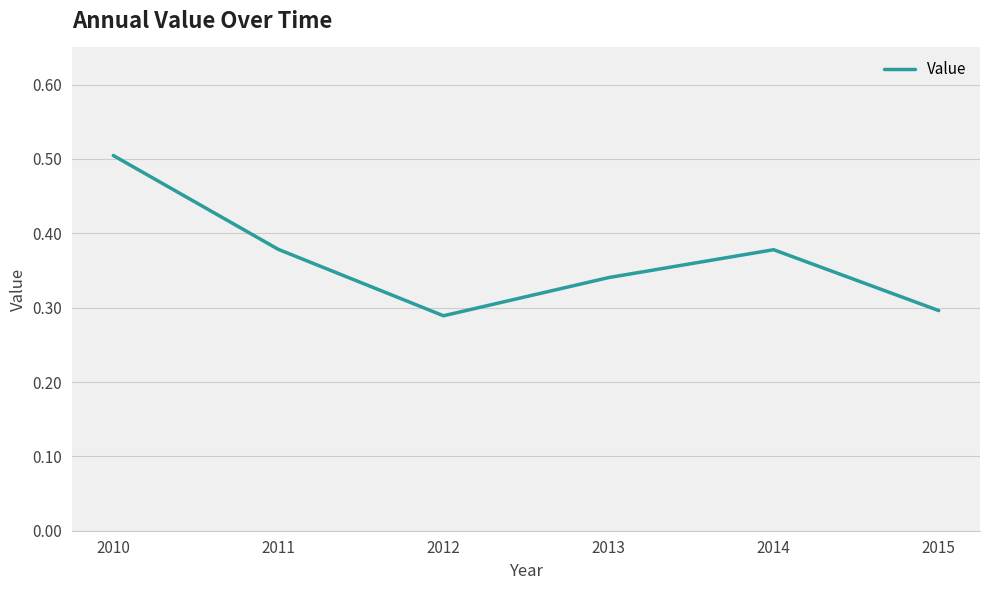

Which category has the lowest value across all series?

2012